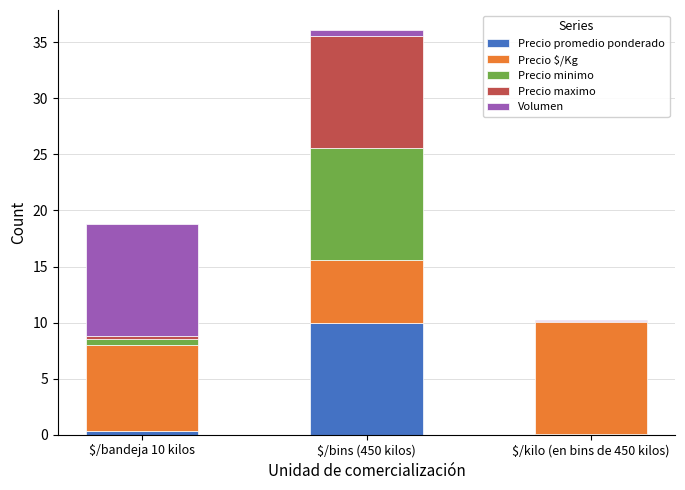

At which label does Precio promedio ponderado reach its peak?

$/bins (450 kilos)